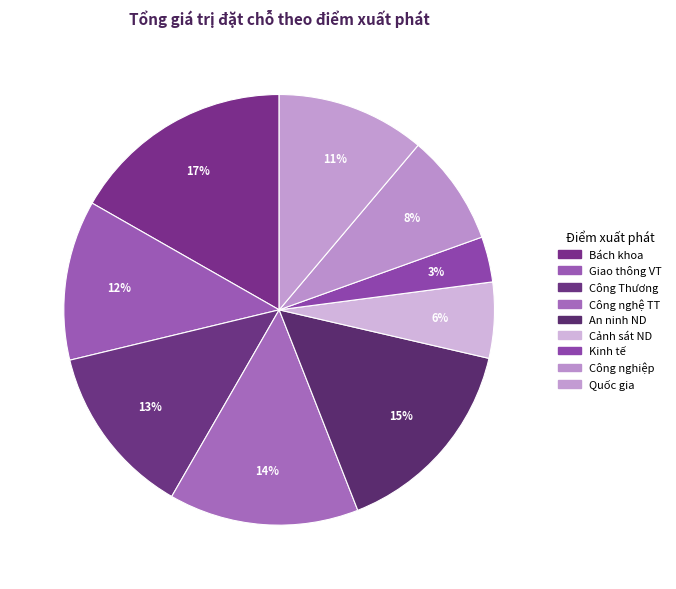

Which slice is the largest?

Bách khoa